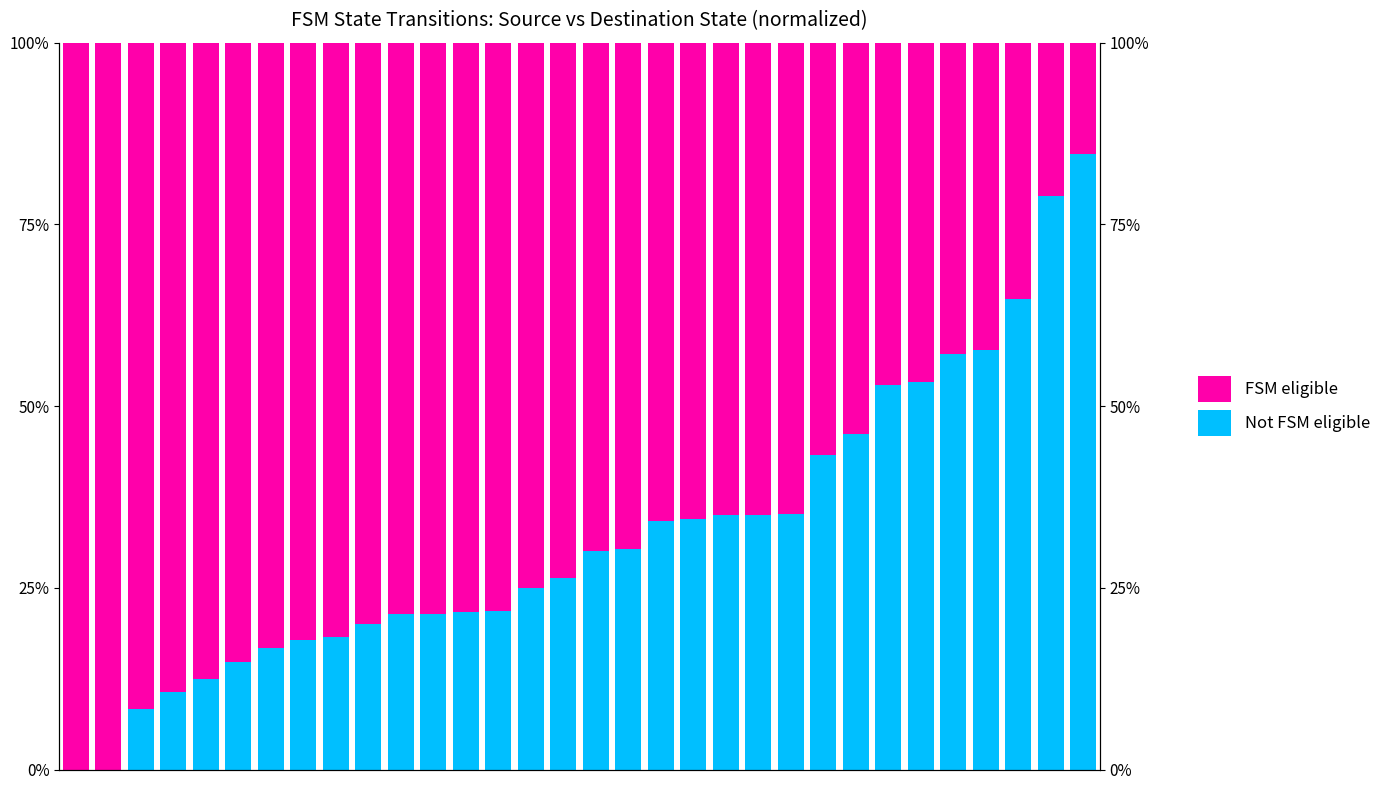

The value of FSM eligible at 27 is 42.9. True or false?

True